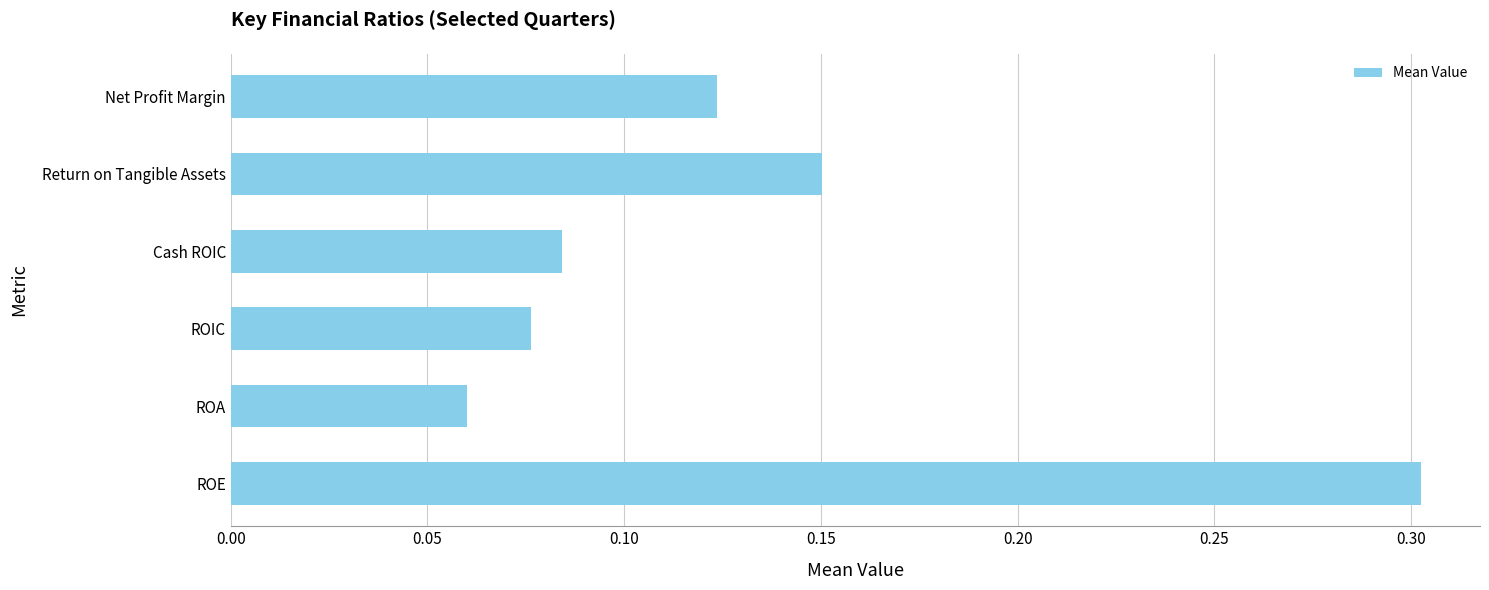

How many distinct data groups are displayed?

1